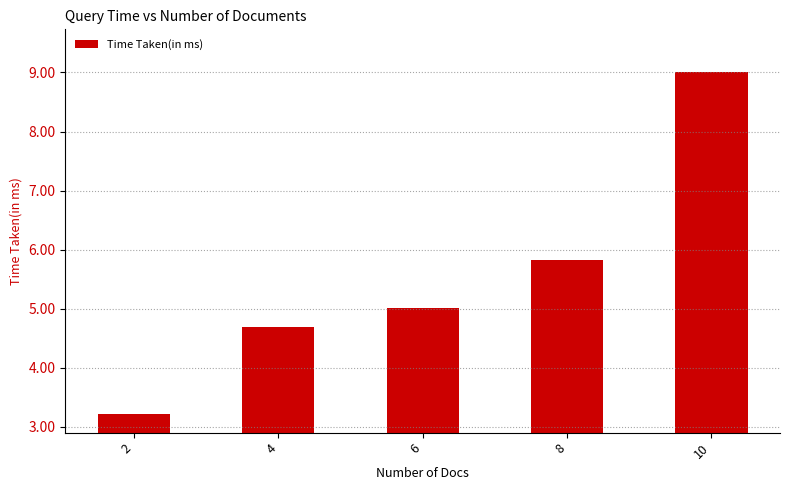

Reading left to right, list all the values displayed in this chart.

2=3.2	4=4.7	6=5.0	8=5.8	10=9.0